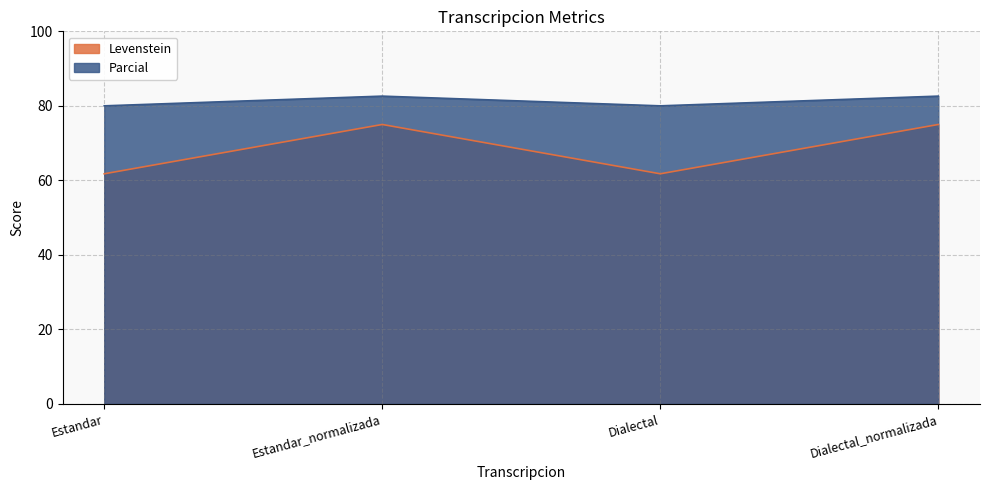

What is the difference between the second highest and minimum values in the Levenstein series?

13.2